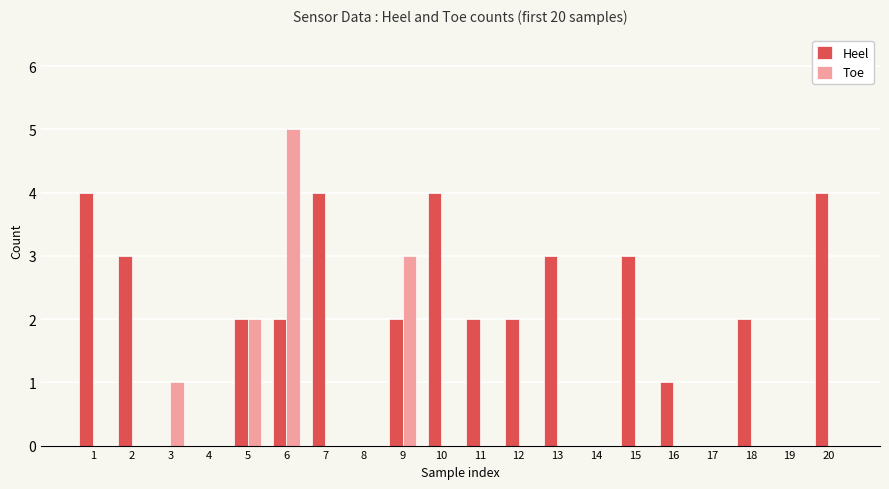

What is the approximate value of Heel at 20?

4